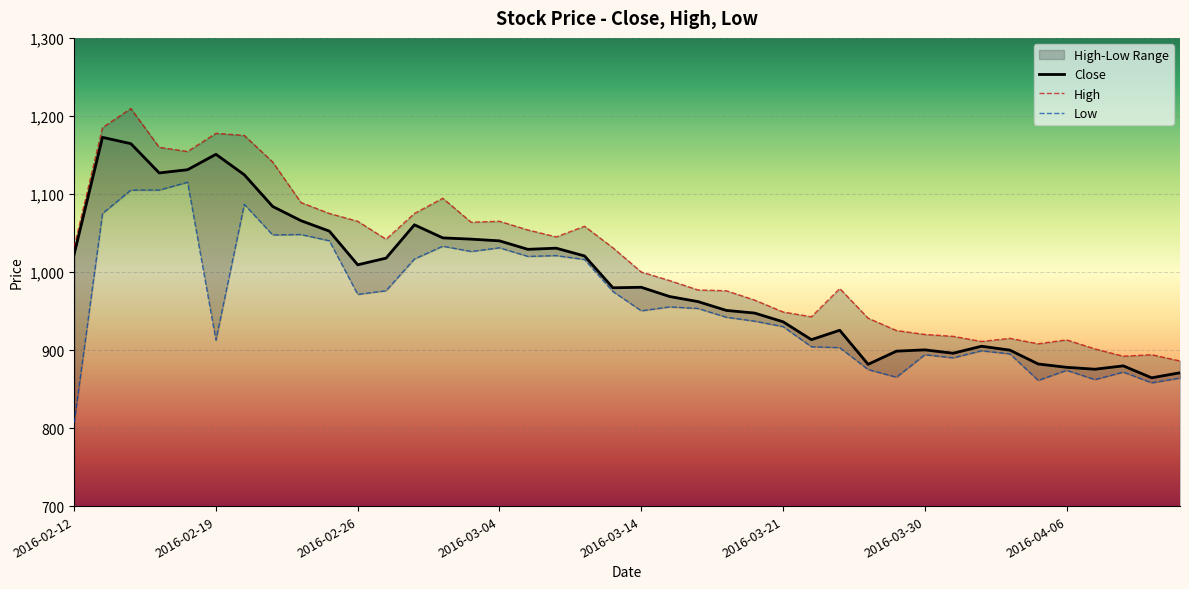

Is it true that Close equals 900.2 at 2016-03-30?

True